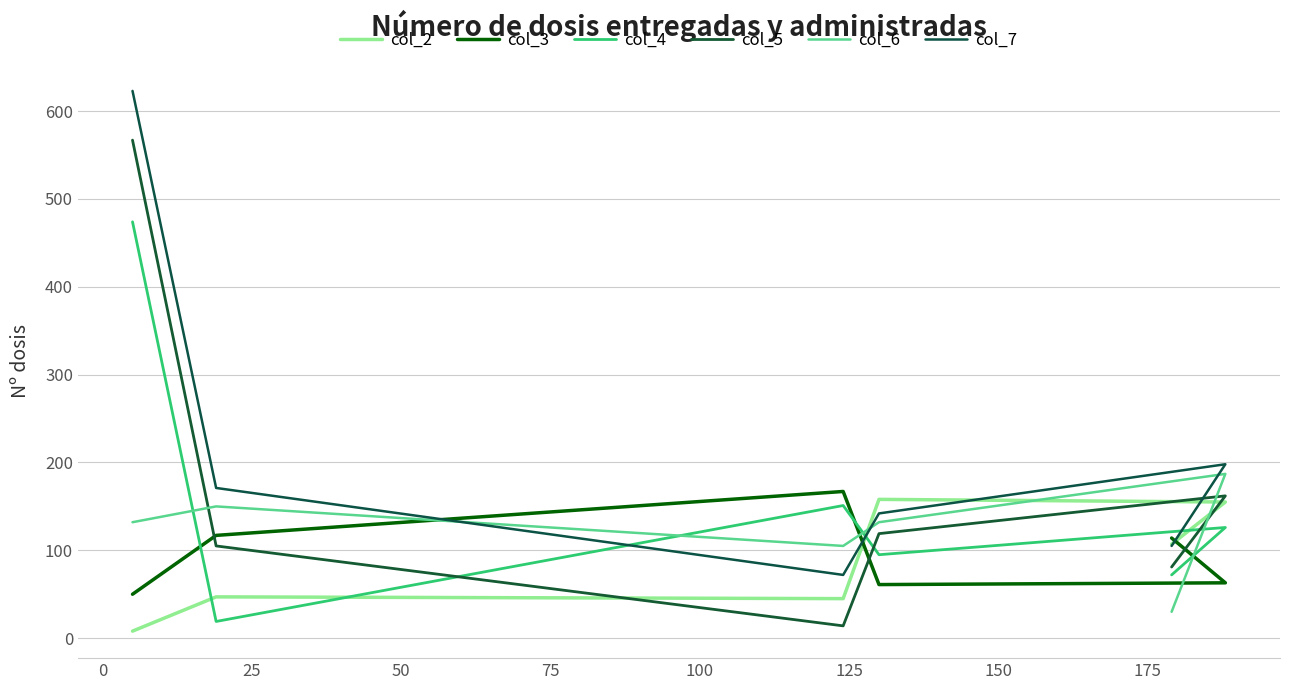

What are all the series names shown in the legend?

col_2, col_3, col_4, col_5, col_6, col_7